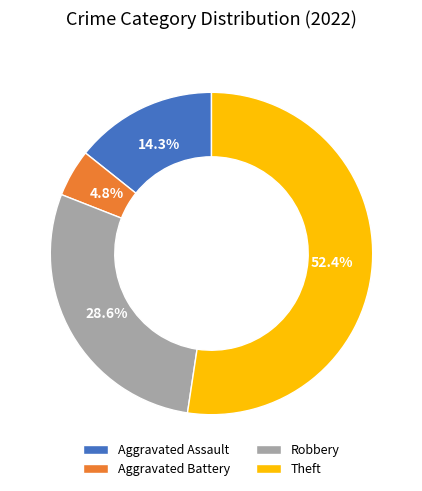

Approximately how many times larger is the value at Aggravated Assault compared to Robbery?

0.5